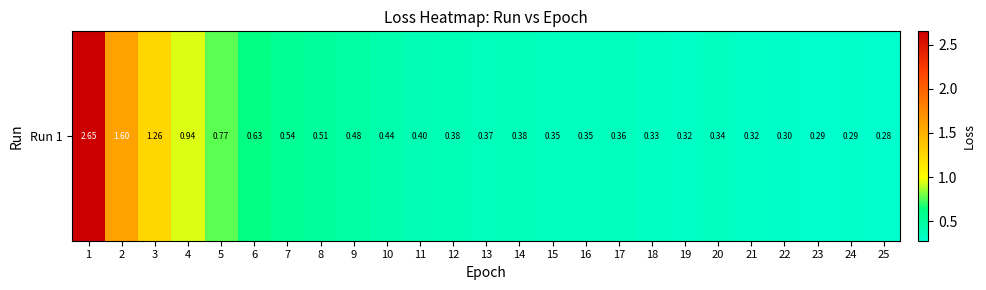

Between 13 and 1, which is larger?

1